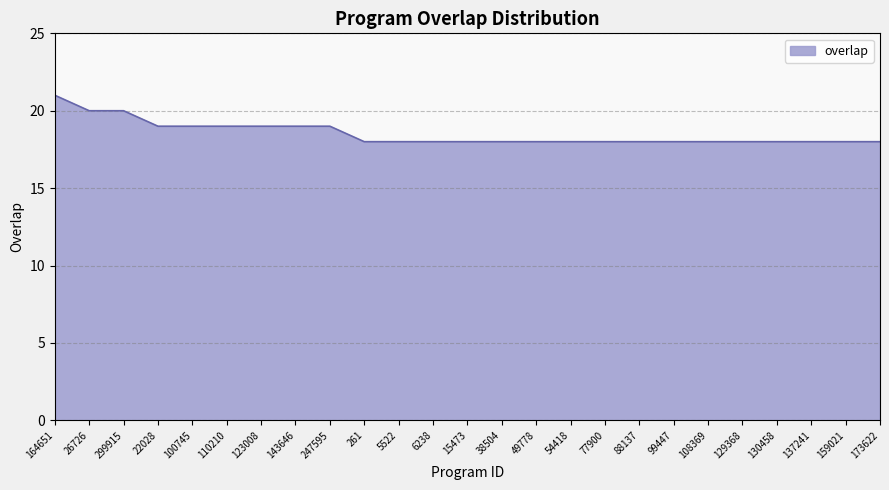

Approximately how many times larger is the value at 130458 compared to 137241?

1.0